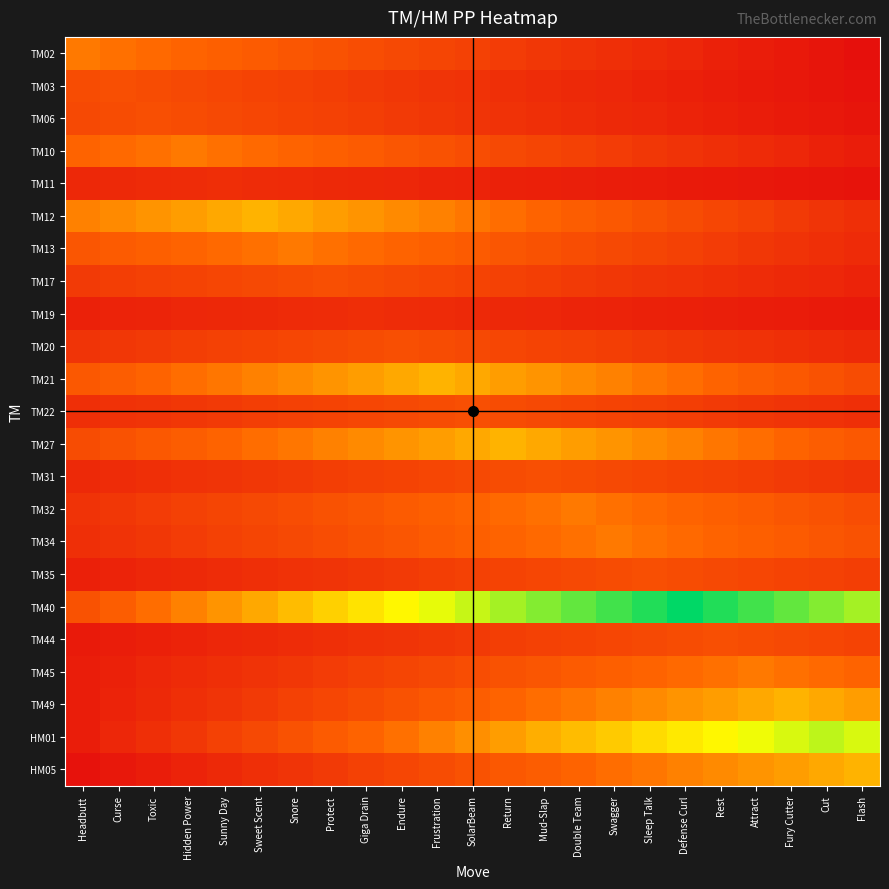

Reading left to right, extract all data points from this chart.

TM02: Headbutt=15.0	Curse=14.3	Toxic=13.7	Hidden Power=13.0	Sunny Day=12.4	Sweet Scent=11.7	Snore=11.1	Protect=10.4	Giga Drain=9.8	Endure=9.1	Frustration=8.5	SolarBeam=7.8	Return=7.2	Mud-Slap=6.5	Double Team=5.9	Swagger=5.2	Sleep Talk=4.6	Defense Curl=3.9	Rest=3.3	Attract=2.6	Fury Cutter=2.0	Cut=1.3	Flash=0.7
TM03: Headbutt=9.6	Curse=10.0	Toxic=9.6	Hidden Power=9.1	Sunny Day=8.7	Sweet Scent=8.3	Snore=7.8	Protect=7.4	Giga Drain=7.0	Endure=6.5	Frustration=6.1	SolarBeam=5.7	Return=5.2	Mud-Slap=4.8	Double Team=4.3	Swagger=3.9	Sleep Talk=3.5	Defense Curl=3.0	Rest=2.6	Attract=2.2	Fury Cutter=1.7	Cut=1.3	Flash=0.9
TM06: Headbutt=9.1	Curse=9.6	Toxic=10.0	Hidden Power=9.6	Sunny Day=9.1	Sweet Scent=8.7	Snore=8.3	Protect=7.8	Giga Drain=7.4	Endure=7.0	Frustration=6.5	SolarBeam=6.1	Return=5.7	Mud-Slap=5.2	Double Team=4.8	Swagger=4.3	Sleep Talk=3.9	Defense Curl=3.5	Rest=3.0	Attract=2.6	Fury Cutter=2.2	Cut=1.7	Flash=1.3
TM10: Headbutt=13.0	Curse=13.7	Toxic=14.3	Hidden Power=15.0	Sunny Day=14.3	Sweet Scent=13.7	Snore=13.0	Protect=12.4	Giga Drain=11.7	Endure=11.1	Frustration=10.4	SolarBeam=9.8	Return=9.1	Mud-Slap=8.5	Double Team=7.8	Swagger=7.2	Sleep Talk=6.5	Defense Curl=5.9	Rest=5.2	Attract=4.6	Fury Cutter=3.9	Cut=3.3	Flash=2.6
TM11: Headbutt=4.1	Curse=4.3	Toxic=4.6	Hidden Power=4.8	Sunny Day=5.0	Sweet Scent=4.8	Snore=4.6	Protect=4.3	Giga Drain=4.1	Endure=3.9	Frustration=3.7	SolarBeam=3.5	Return=3.3	Mud-Slap=3.0	Double Team=2.8	Swagger=2.6	Sleep Talk=2.4	Defense Curl=2.2	Rest=2.0	Attract=1.7	Fury Cutter=1.5	Cut=1.3	Flash=1.1
TM12: Headbutt=15.7	Curse=16.5	Toxic=17.4	Hidden Power=18.3	Sunny Day=19.1	Sweet Scent=20.0	Snore=19.1	Protect=18.3	Giga Drain=17.4	Endure=16.5	Frustration=15.7	SolarBeam=14.8	Return=13.9	Mud-Slap=13.0	Double Team=12.2	Swagger=11.3	Sleep Talk=10.4	Defense Curl=9.6	Rest=8.7	Attract=7.8	Fury Cutter=7.0	Cut=6.1	Flash=5.2
TM13: Headbutt=11.1	Curse=11.7	Toxic=12.4	Hidden Power=13.0	Sunny Day=13.7	Sweet Scent=14.3	Snore=15.0	Protect=14.3	Giga Drain=13.7	Endure=13.0	Frustration=12.4	SolarBeam=11.7	Return=11.1	Mud-Slap=10.4	Double Team=9.8	Swagger=9.1	Sleep Talk=8.5	Defense Curl=7.8	Rest=7.2	Attract=6.5	Fury Cutter=5.9	Cut=5.2	Flash=4.6
TM17: Headbutt=7.0	Curse=7.4	Toxic=7.8	Hidden Power=8.3	Sunny Day=8.7	Sweet Scent=9.1	Snore=9.6	Protect=10.0	Giga Drain=9.6	Endure=9.1	Frustration=8.7	SolarBeam=8.3	Return=7.8	Mud-Slap=7.4	Double Team=7.0	Swagger=6.5	Sleep Talk=6.1	Defense Curl=5.7	Rest=5.2	Attract=4.8	Fury Cutter=4.3	Cut=3.9	Flash=3.5
TM19: Headbutt=3.3	Curse=3.5	Toxic=3.7	Hidden Power=3.9	Sunny Day=4.1	Sweet Scent=4.3	Snore=4.6	Protect=4.8	Giga Drain=5.0	Endure=4.8	Frustration=4.6	SolarBeam=4.3	Return=4.1	Mud-Slap=3.9	Double Team=3.7	Swagger=3.5	Sleep Talk=3.3	Defense Curl=3.0	Rest=2.8	Attract=2.6	Fury Cutter=2.4	Cut=2.2	Flash=2.0
TM20: Headbutt=6.1	Curse=6.5	Toxic=7.0	Hidden Power=7.4	Sunny Day=7.8	Sweet Scent=8.3	Snore=8.7	Protect=9.1	Giga Drain=9.6	Endure=10.0	Frustration=9.6	SolarBeam=9.1	Return=8.7	Mud-Slap=8.3	Double Team=7.8	Swagger=7.4	Sleep Talk=7.0	Defense Curl=6.5	Rest=6.1	Attract=5.7	Fury Cutter=5.2	Cut=4.8	Flash=4.3
TM21: Headbutt=11.3	Curse=12.2	Toxic=13.0	Hidden Power=13.9	Sunny Day=14.8	Sweet Scent=15.7	Snore=16.5	Protect=17.4	Giga Drain=18.3	Endure=19.1	Frustration=20.0	SolarBeam=19.1	Return=18.3	Mud-Slap=17.4	Double Team=16.5	Swagger=15.7	Sleep Talk=14.8	Defense Curl=13.9	Rest=13.0	Attract=12.2	Fury Cutter=11.3	Cut=10.4	Flash=9.6
TM22: Headbutt=5.2	Curse=5.7	Toxic=6.1	Hidden Power=6.5	Sunny Day=7.0	Sweet Scent=7.4	Snore=7.8	Protect=8.3	Giga Drain=8.7	Endure=9.1	Frustration=9.6	SolarBeam=10.0	Return=9.6	Mud-Slap=9.1	Double Team=8.7	Swagger=8.3	Sleep Talk=7.8	Defense Curl=7.4	Rest=7.0	Attract=6.5	Fury Cutter=6.1	Cut=5.7	Flash=5.2
TM27: Headbutt=9.6	Curse=10.4	Toxic=11.3	Hidden Power=12.2	Sunny Day=13.0	Sweet Scent=13.9	Snore=14.8	Protect=15.7	Giga Drain=16.5	Endure=17.4	Frustration=18.3	SolarBeam=19.1	Return=20.0	Mud-Slap=19.1	Double Team=18.3	Swagger=17.4	Sleep Talk=16.5	Defense Curl=15.7	Rest=14.8	Attract=13.9	Fury Cutter=13.0	Cut=12.2	Flash=11.3
TM31: Headbutt=4.3	Curse=4.8	Toxic=5.2	Hidden Power=5.7	Sunny Day=6.1	Sweet Scent=6.5	Snore=7.0	Protect=7.4	Giga Drain=7.8	Endure=8.3	Frustration=8.7	SolarBeam=9.1	Return=9.6	Mud-Slap=10.0	Double Team=9.6	Swagger=9.1	Sleep Talk=8.7	Defense Curl=8.3	Rest=7.8	Attract=7.4	Fury Cutter=7.0	Cut=6.5	Flash=6.1
TM32: Headbutt=5.9	Curse=6.5	Toxic=7.2	Hidden Power=7.8	Sunny Day=8.5	Sweet Scent=9.1	Snore=9.8	Protect=10.4	Giga Drain=11.1	Endure=11.7	Frustration=12.4	SolarBeam=13.0	Return=13.7	Mud-Slap=14.3	Double Team=15.0	Swagger=14.3	Sleep Talk=13.7	Defense Curl=13.0	Rest=12.4	Attract=11.7	Fury Cutter=11.1	Cut=10.4	Flash=9.8
TM34: Headbutt=5.2	Curse=5.9	Toxic=6.5	Hidden Power=7.2	Sunny Day=7.8	Sweet Scent=8.5	Snore=9.1	Protect=9.8	Giga Drain=10.4	Endure=11.1	Frustration=11.7	SolarBeam=12.4	Return=13.0	Mud-Slap=13.7	Double Team=14.3	Swagger=15.0	Sleep Talk=14.3	Defense Curl=13.7	Rest=13.0	Attract=12.4	Fury Cutter=11.7	Cut=11.1	Flash=10.4
TM35: Headbutt=3.0	Curse=3.5	Toxic=3.9	Hidden Power=4.3	Sunny Day=4.8	Sweet Scent=5.2	Snore=5.7	Protect=6.1	Giga Drain=6.5	Endure=7.0	Frustration=7.4	SolarBeam=7.8	Return=8.3	Mud-Slap=8.7	Double Team=9.1	Swagger=9.6	Sleep Talk=10.0	Defense Curl=9.6	Rest=9.1	Attract=8.7	Fury Cutter=8.3	Cut=7.8	Flash=7.4
TM40: Headbutt=10.4	Curse=12.2	Toxic=13.9	Hidden Power=15.7	Sunny Day=17.4	Sweet Scent=19.1	Snore=20.9	Protect=22.6	Giga Drain=24.3	Endure=26.1	Frustration=27.8	SolarBeam=29.6	Return=31.3	Mud-Slap=33.0	Double Team=34.8	Swagger=36.5	Sleep Talk=38.3	Defense Curl=40.0	Rest=38.3	Attract=36.5	Fury Cutter=34.8	Cut=33.0	Flash=31.3
TM44: Headbutt=2.2	Curse=2.6	Toxic=3.0	Hidden Power=3.5	Sunny Day=3.9	Sweet Scent=4.3	Snore=4.8	Protect=5.2	Giga Drain=5.7	Endure=6.1	Frustration=6.5	SolarBeam=7.0	Return=7.4	Mud-Slap=7.8	Double Team=8.3	Swagger=8.7	Sleep Talk=9.1	Defense Curl=9.6	Rest=10.0	Attract=9.6	Fury Cutter=9.1	Cut=8.7	Flash=8.3
TM45: Headbutt=2.6	Curse=3.3	Toxic=3.9	Hidden Power=4.6	Sunny Day=5.2	Sweet Scent=5.9	Snore=6.5	Protect=7.2	Giga Drain=7.8	Endure=8.5	Frustration=9.1	SolarBeam=9.8	Return=10.4	Mud-Slap=11.1	Double Team=11.7	Swagger=12.4	Sleep Talk=13.0	Defense Curl=13.7	Rest=14.3	Attract=15.0	Fury Cutter=14.3	Cut=13.7	Flash=13.0
TM49: Headbutt=2.6	Curse=3.5	Toxic=4.3	Hidden Power=5.2	Sunny Day=6.1	Sweet Scent=7.0	Snore=7.8	Protect=8.7	Giga Drain=9.6	Endure=10.4	Frustration=11.3	SolarBeam=12.2	Return=13.0	Mud-Slap=13.9	Double Team=14.8	Swagger=15.7	Sleep Talk=16.5	Defense Curl=17.4	Rest=18.3	Attract=19.1	Fury Cutter=20.0	Cut=19.1	Flash=18.3
HM01: Headbutt=2.6	Curse=3.9	Toxic=5.2	Hidden Power=6.5	Sunny Day=7.8	Sweet Scent=9.1	Snore=10.4	Protect=11.7	Giga Drain=13.0	Endure=14.3	Frustration=15.7	SolarBeam=17.0	Return=18.3	Mud-Slap=19.6	Double Team=20.9	Swagger=22.2	Sleep Talk=23.5	Defense Curl=24.8	Rest=26.1	Attract=27.4	Fury Cutter=28.7	Cut=30.0	Flash=28.7
HM05: Headbutt=0.9	Curse=1.7	Toxic=2.6	Hidden Power=3.5	Sunny Day=4.3	Sweet Scent=5.2	Snore=6.1	Protect=7.0	Giga Drain=7.8	Endure=8.7	Frustration=9.6	SolarBeam=10.4	Return=11.3	Mud-Slap=12.2	Double Team=13.0	Swagger=13.9	Sleep Talk=14.8	Defense Curl=15.7	Rest=16.5	Attract=17.4	Fury Cutter=18.3	Cut=19.1	Flash=20.0